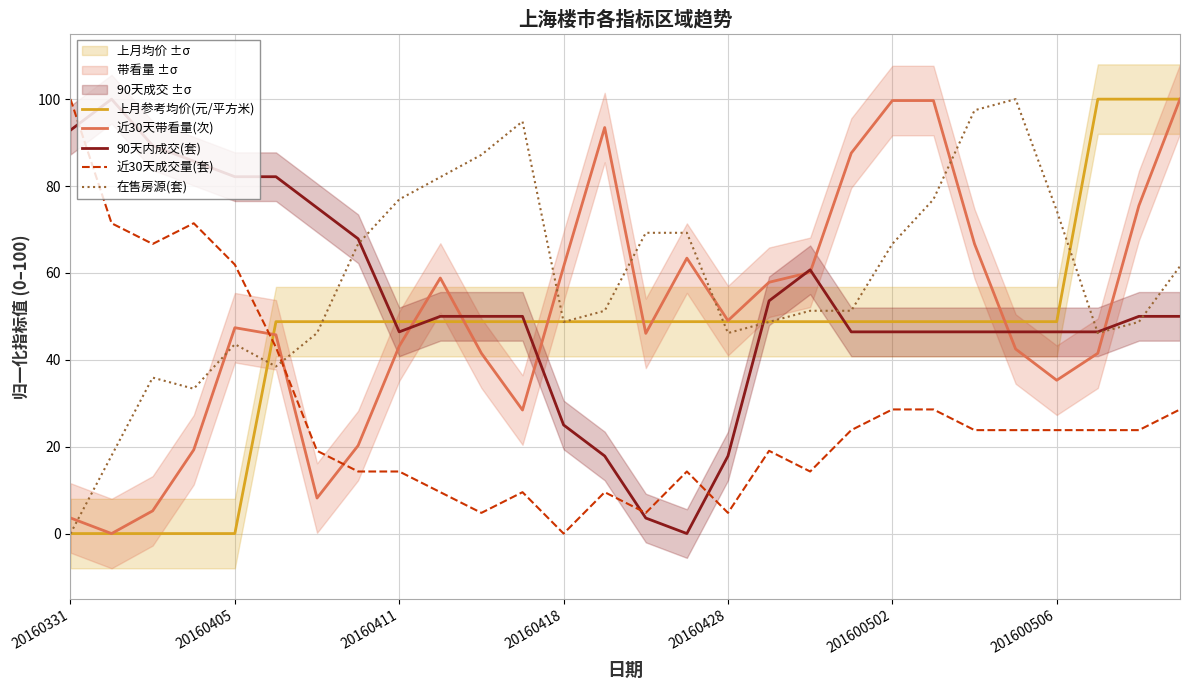

True or false: 上月参考均价(元/平方米) and 近30天成交量(套) cross at least once.

True